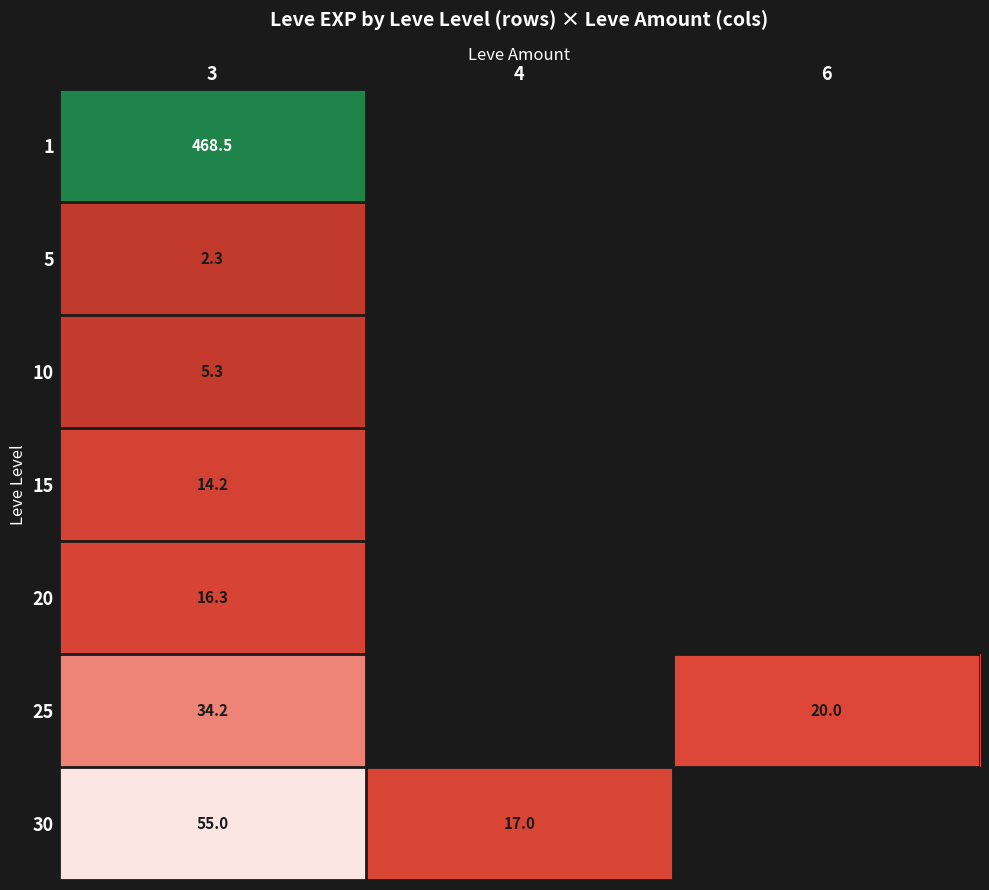

What is the minimum value shown in the chart?

2.3